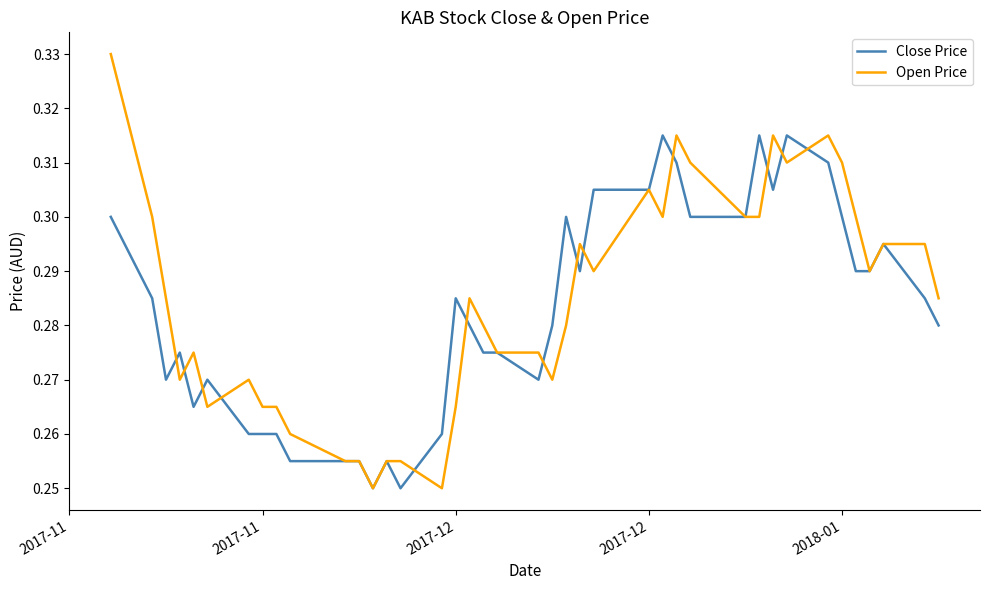

Which series has the widest spread of values?

Open Price